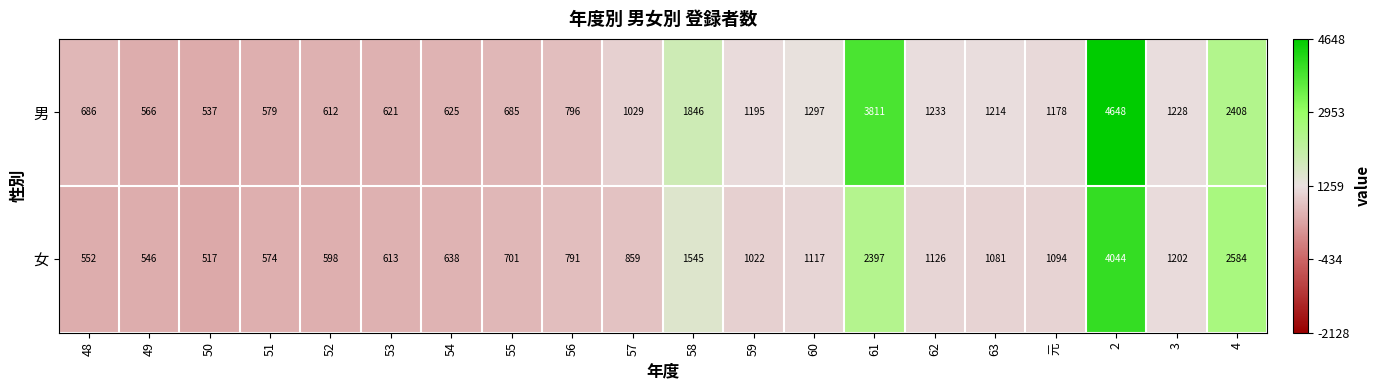

True or false: 女 has a value of 1117 at 60.

True